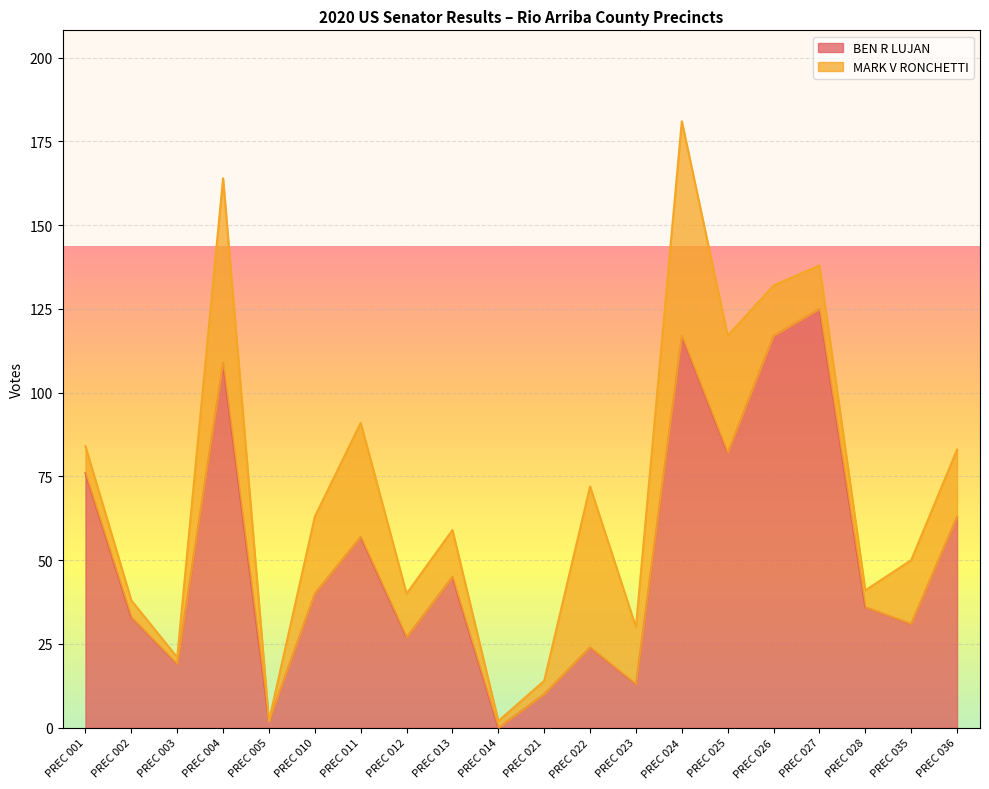

Where is the data nearest to the value 62?

PREC 036